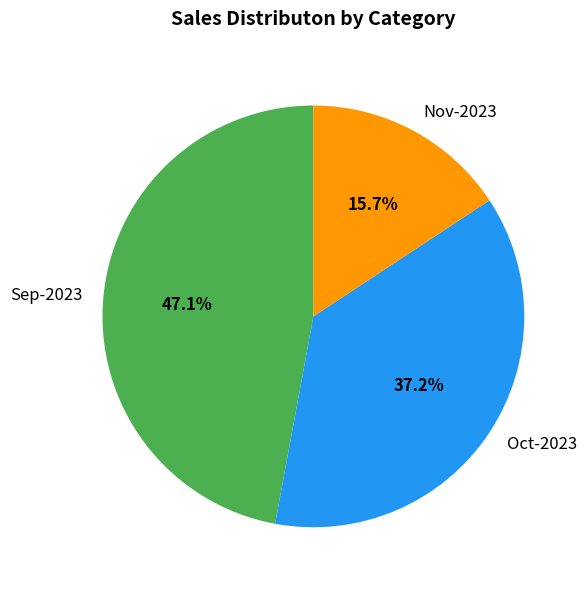

Count the number of slices in the pie.

3